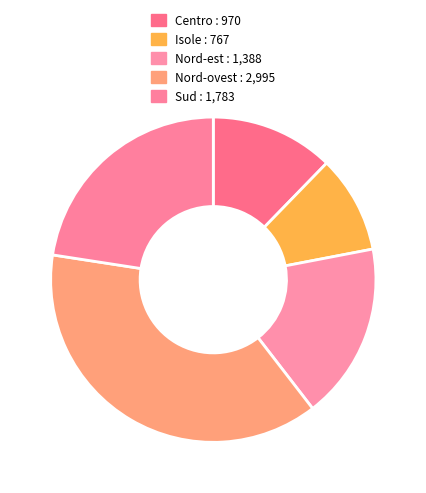

To the nearest percent, what is the average slice percentage?

20%